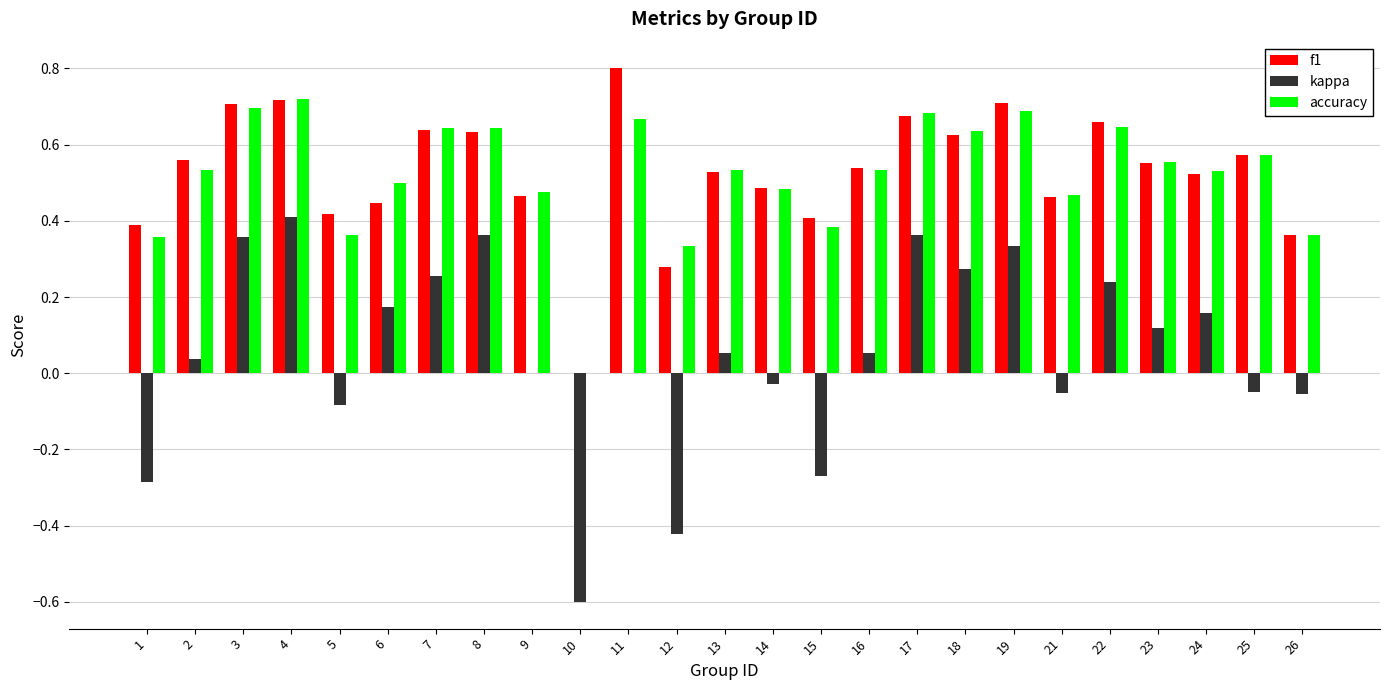

Are the bars horizontal?

No